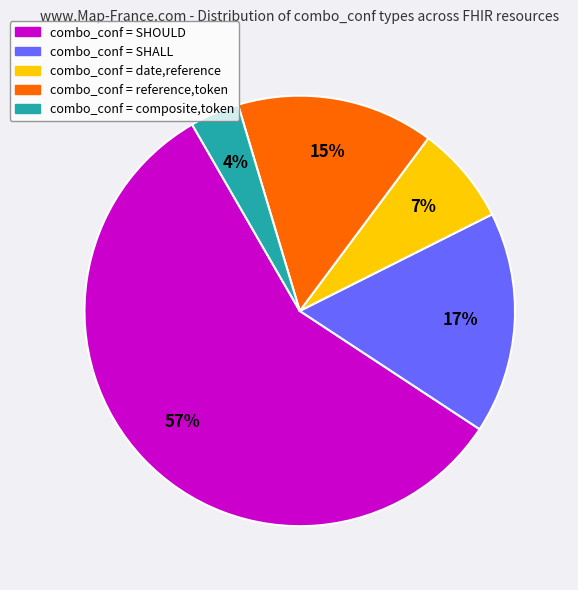

To the nearest percent, what is the average slice percentage?

20%